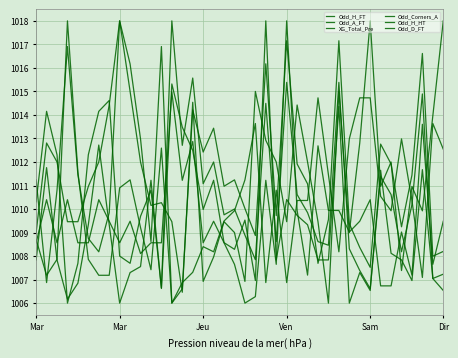

Which series ends up on top after the final intersection of Odd_D_FT and XG_Total_Pre?

XG_Total_Pre